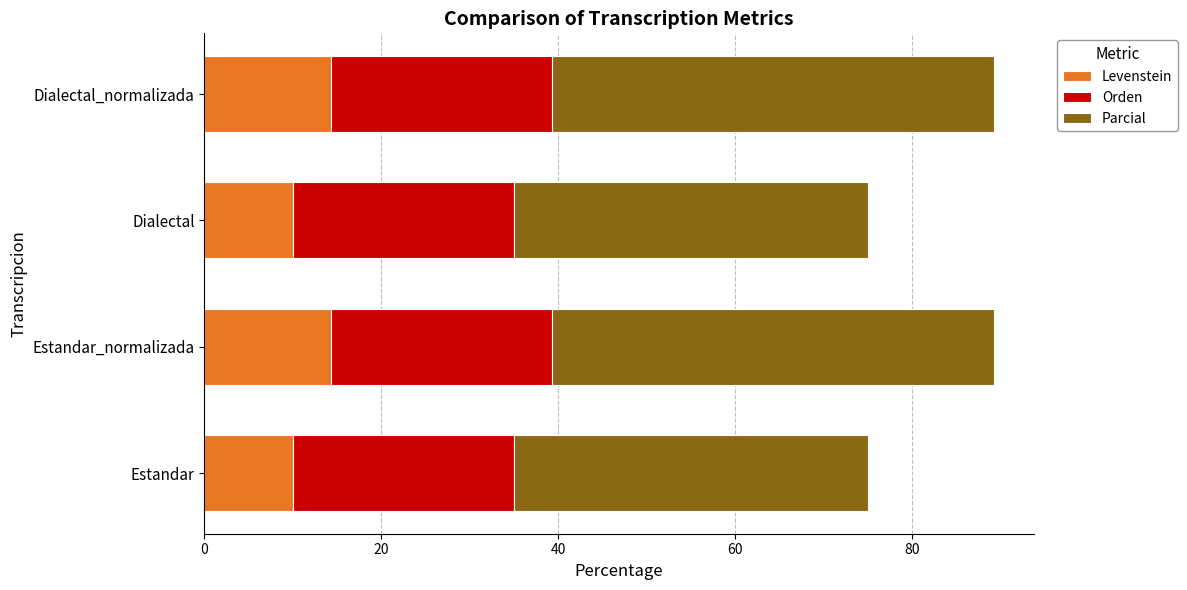

What is the maximum value for Levenstein?

14.3